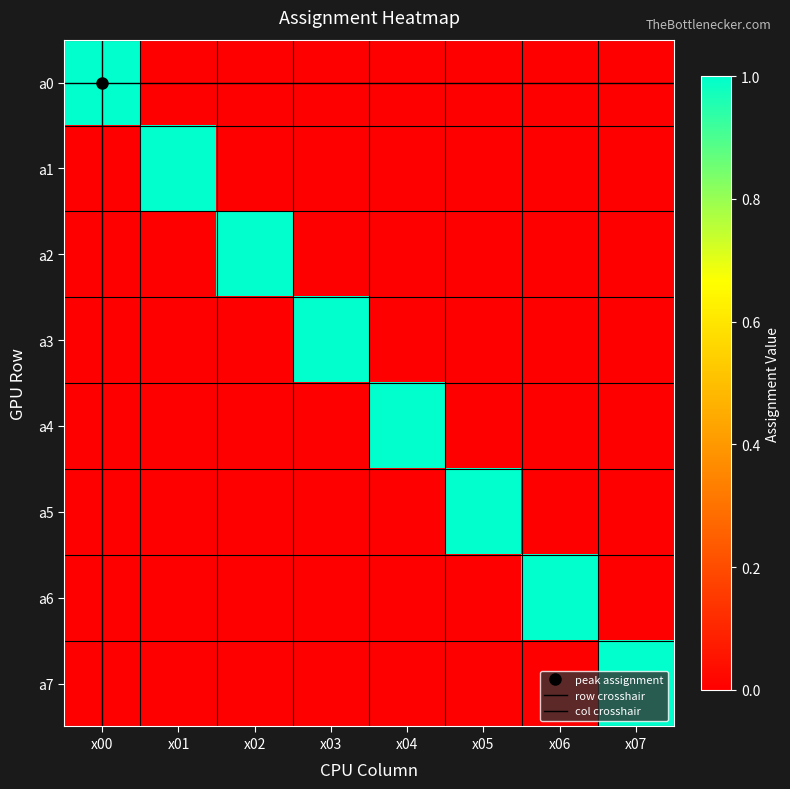

What is the sum of the a0 values at x00 and x01?

1